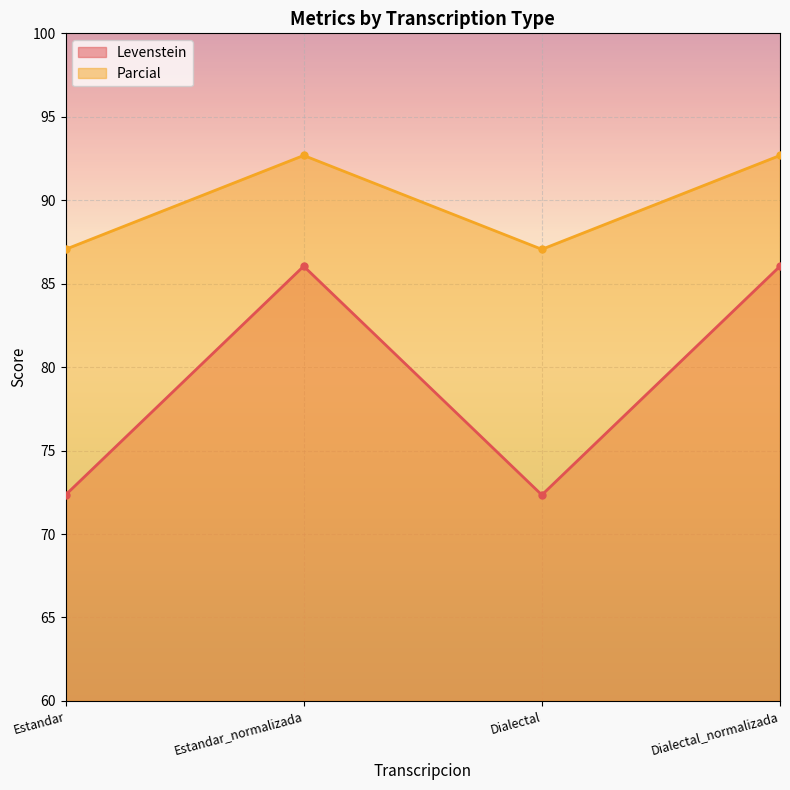

Is it true that Levenstein equals 136.8 at Dialectal_normalizada?

False